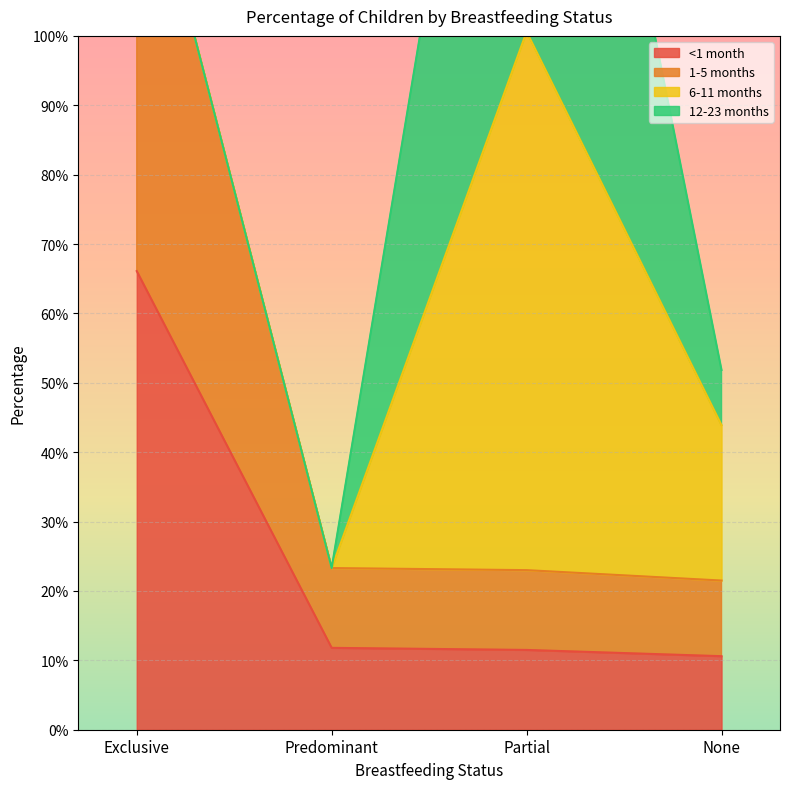

What value does the <1 month series have at None?

0.1